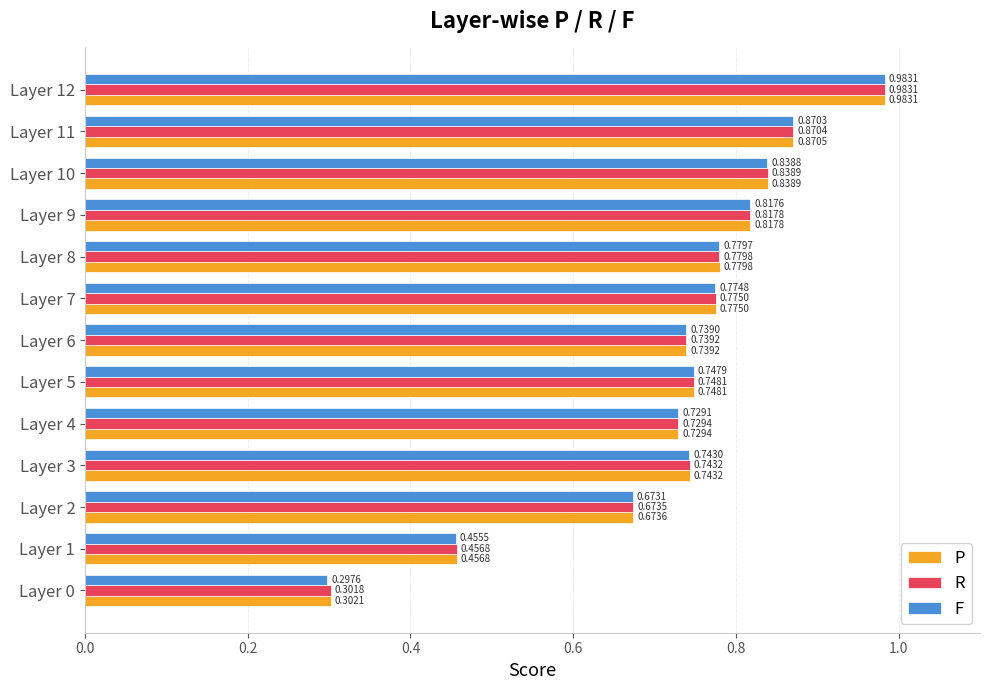

At Layer 2, list the series in order from smallest to largest.

F, R, P